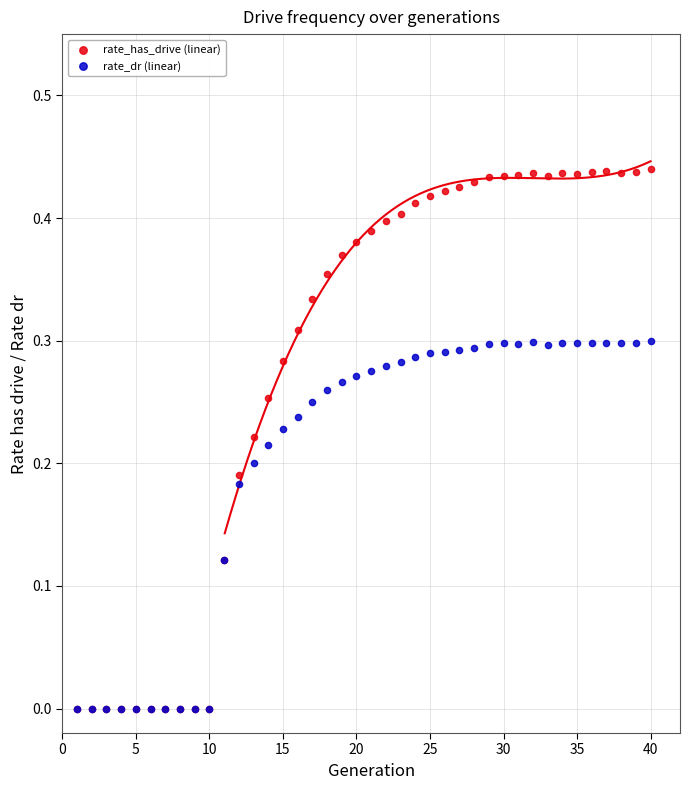

What are all the series names shown in the legend?

rate_has_drive (linear), rate_dr (linear)